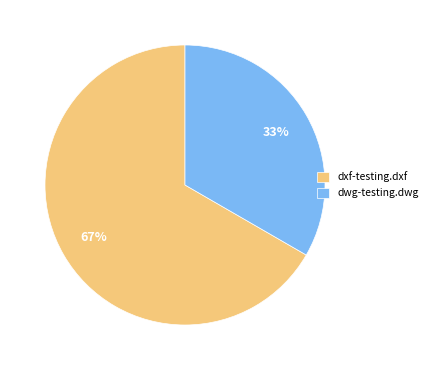

Is it true that dwg-testing.dwg is 45% of the pie?

False